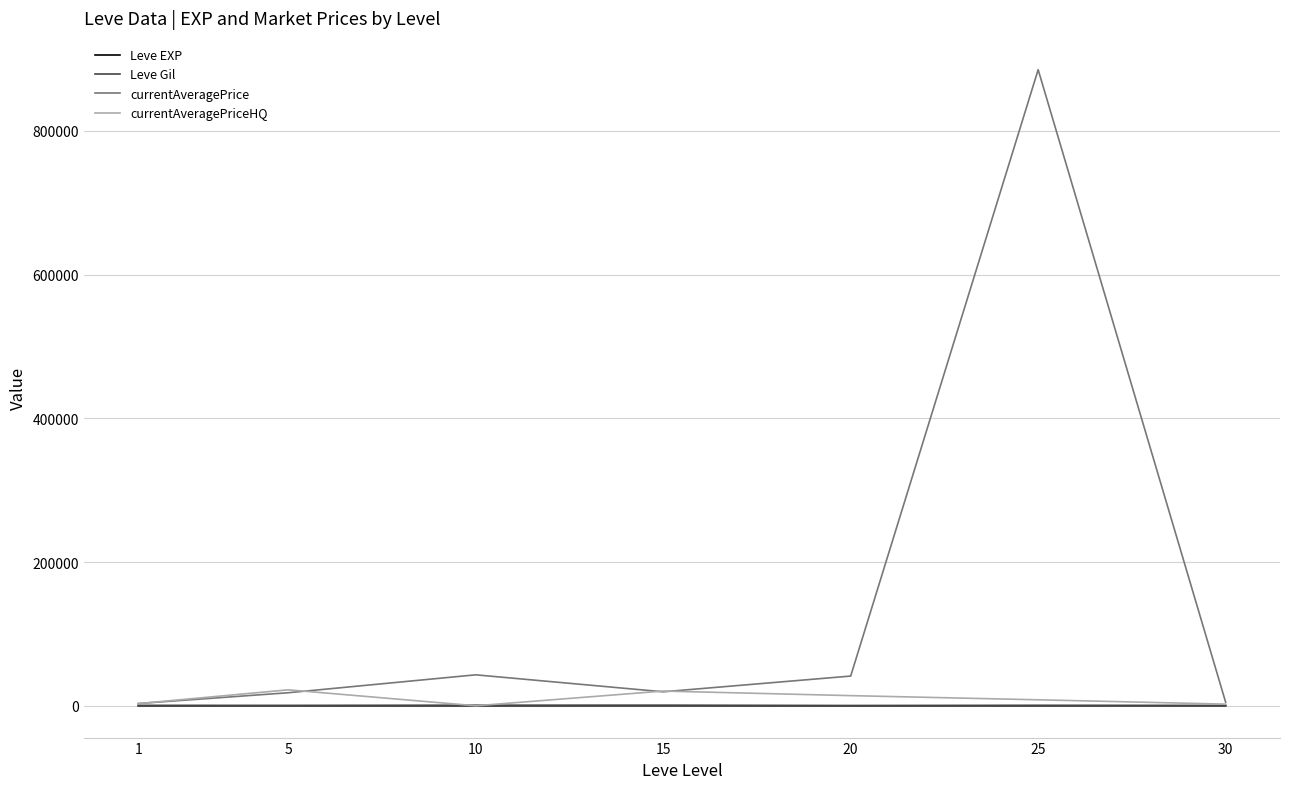

At which category is the sum across all series the highest?

25